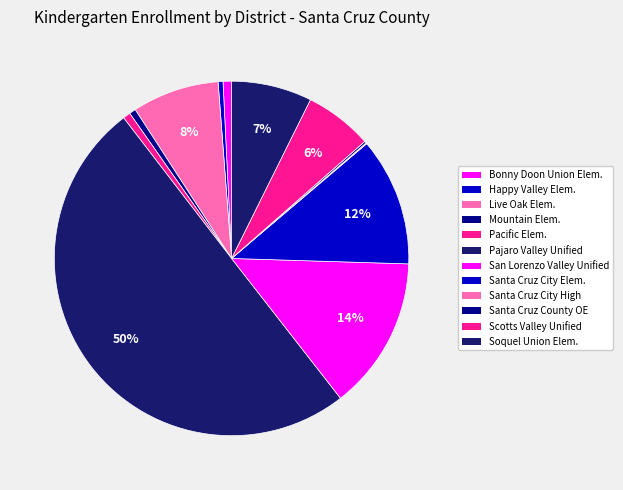

Which has a higher value, Pajaro Valley Unified or Scotts Valley Unified?

Pajaro Valley Unified